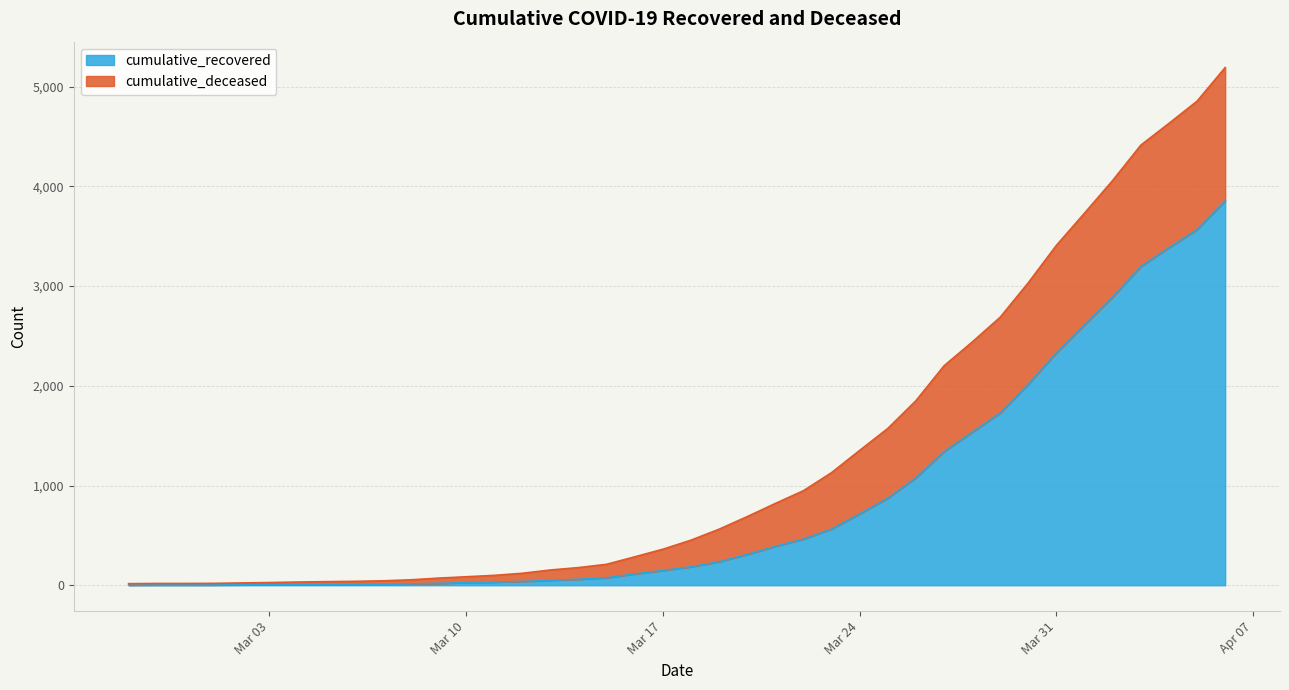

What is the label of the 26th point from the right?

2020-03-12